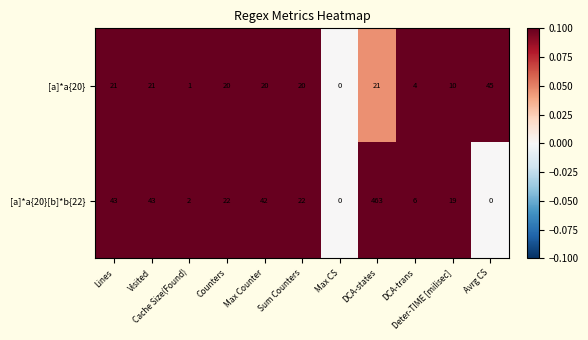

What is the maximum value for [a]*a{20}[b]*b{22}?

463